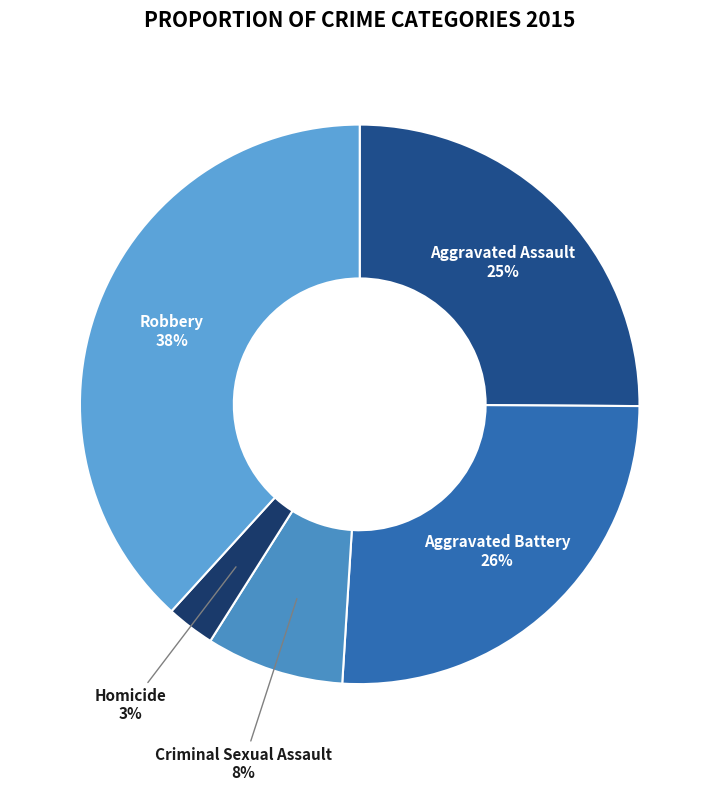

What is the largest slice in the pie chart?

Robbery